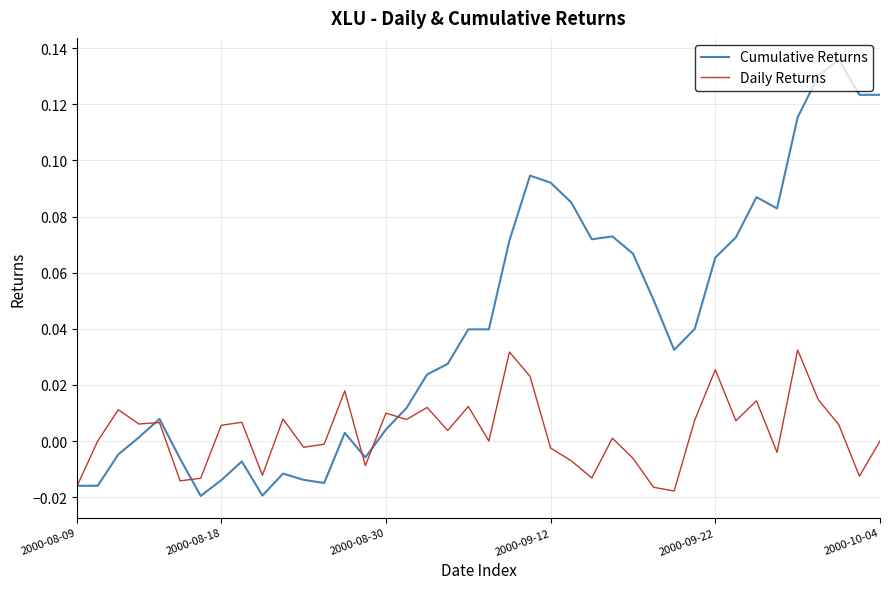

Rank the series by their average value, from highest to lowest.

Cumulative Returns, Daily Returns